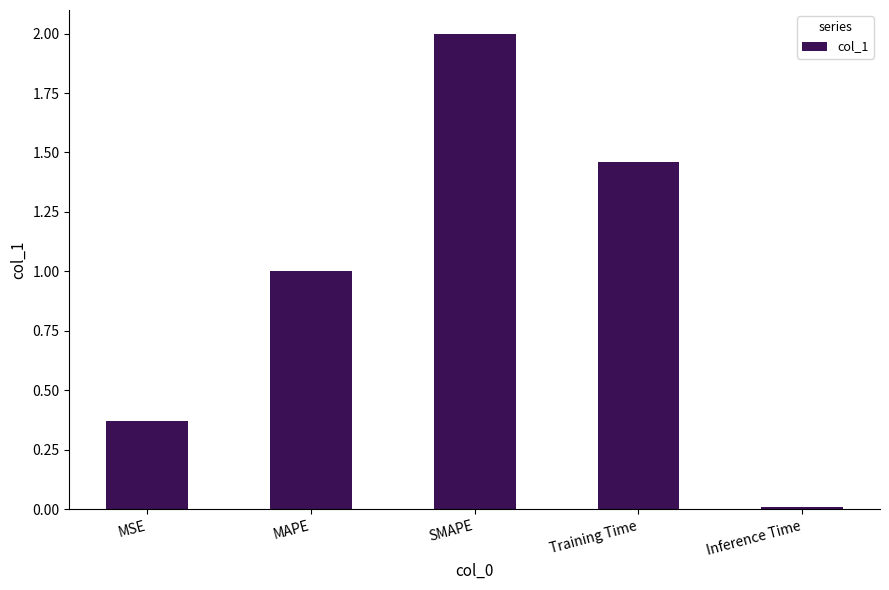

Is it true that the value at MAPE is 1.7?

False